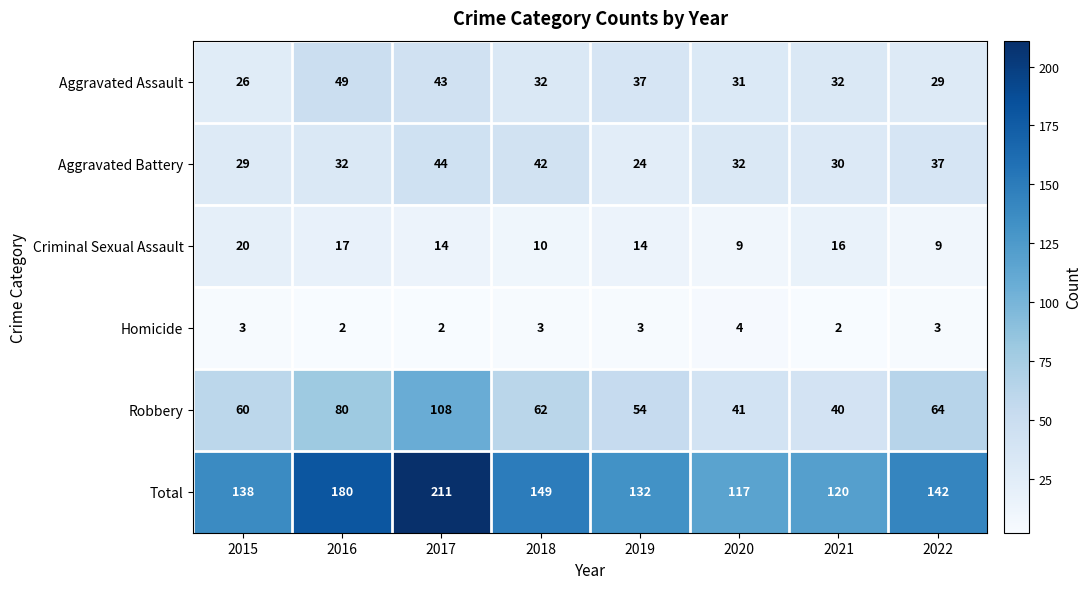

At 2016, list the series in order from smallest to largest.

Homicide, Criminal Sexual Assault, Aggravated Battery, Aggravated Assault, Robbery, Total